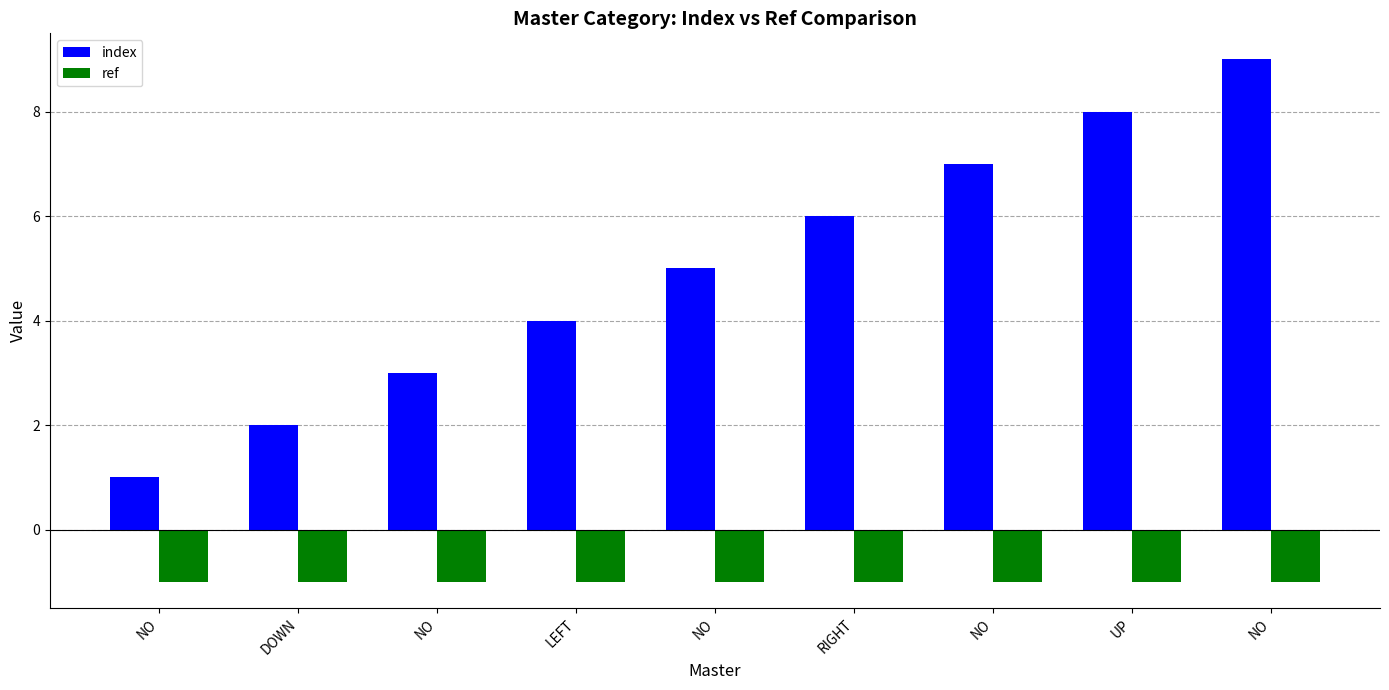

What value does the ref series have at LEFT?

-1